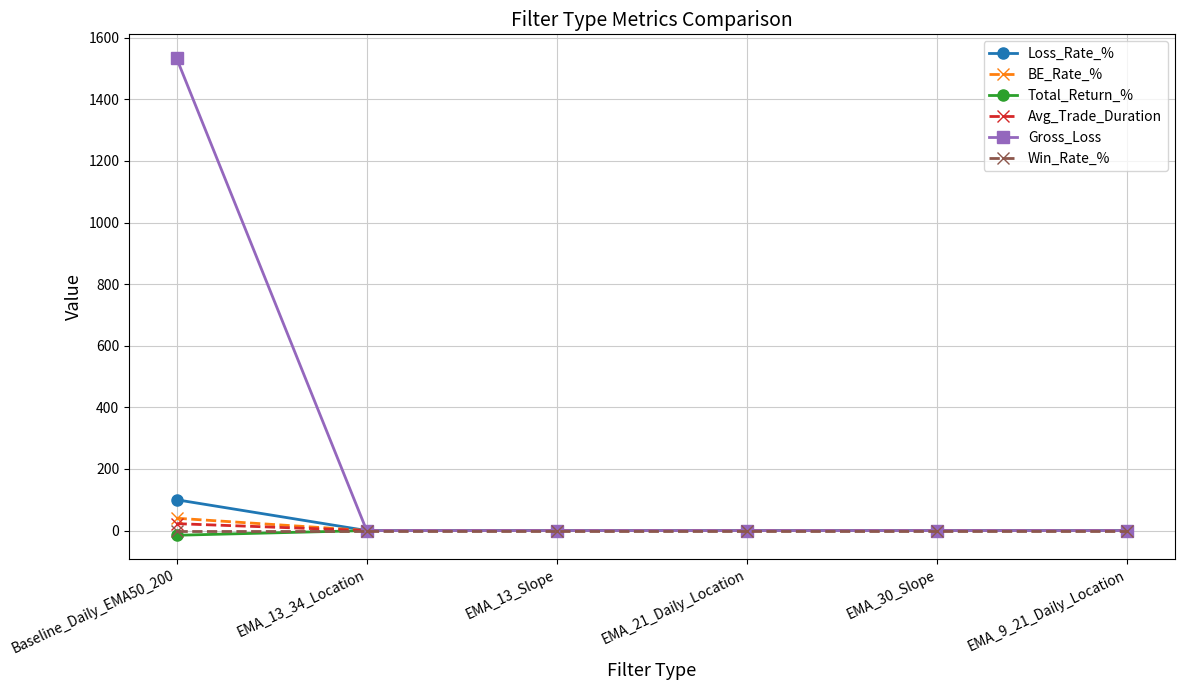

At which label does Gross_Loss reach its peak?

Baseline_Daily_EMA50_200